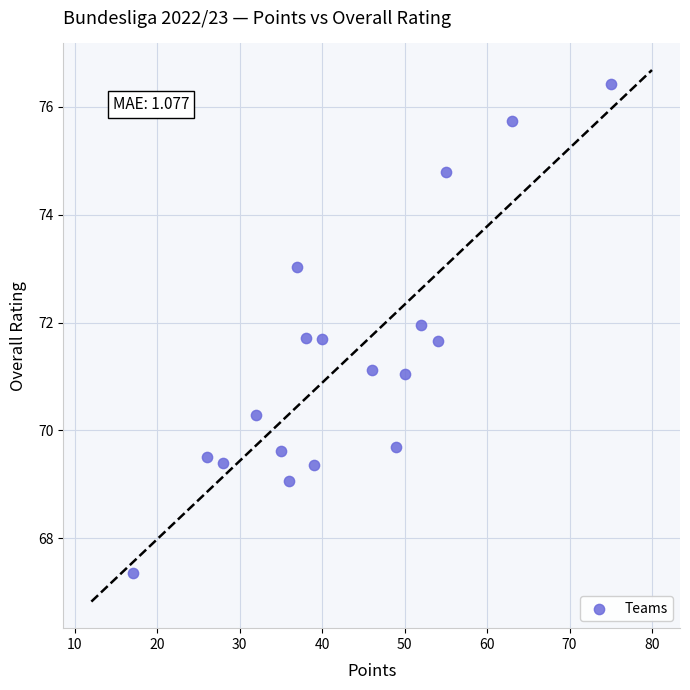

What is the range of X values (max minus min)?

58.0